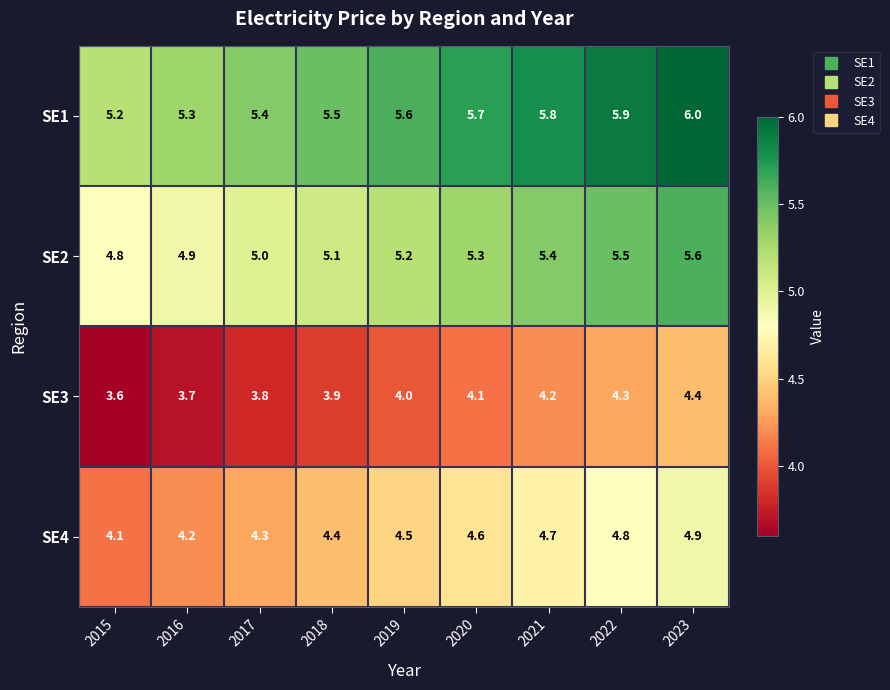

What is the difference between the maximum and minimum values in the SE3 series?

0.8